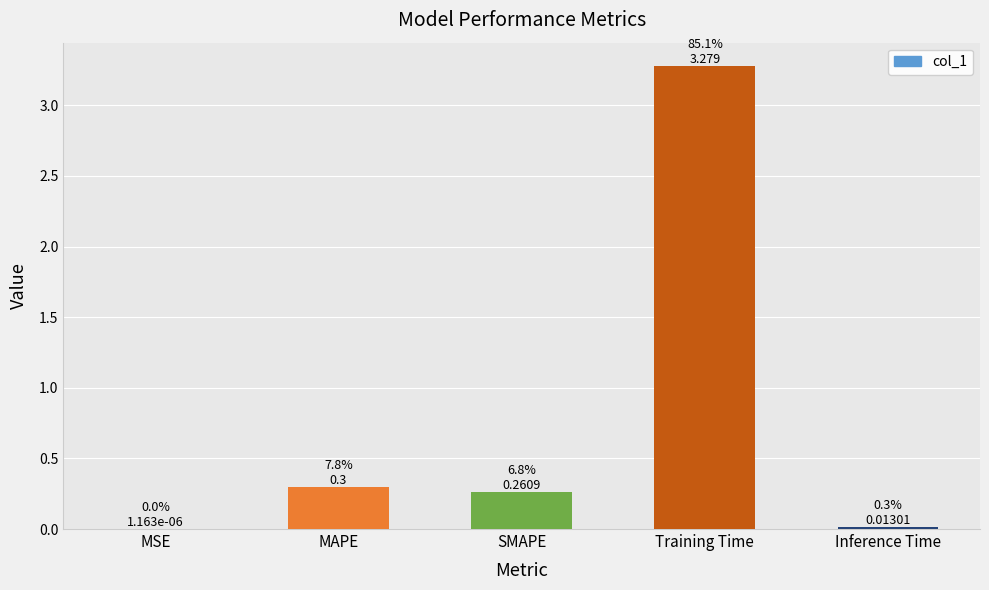

The value at SMAPE is 0.3. True or false?

True